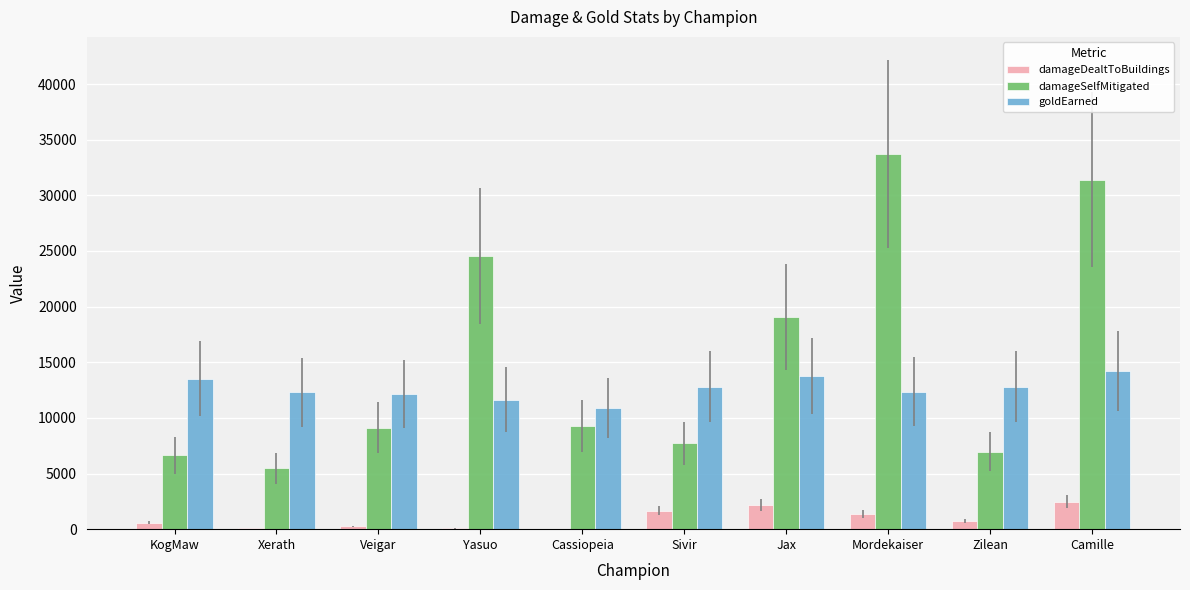

How many series are shown in this chart?

3